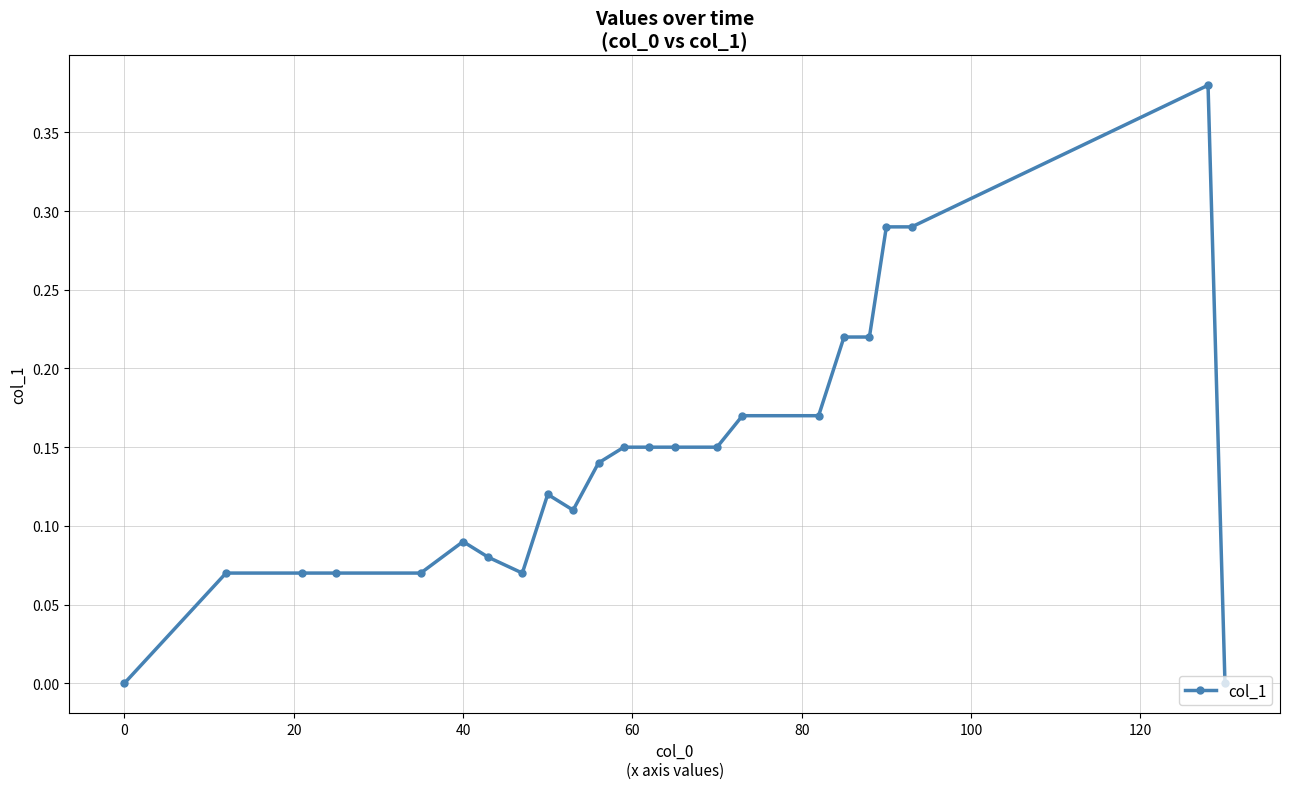

How many values are between 0 and 1?

23